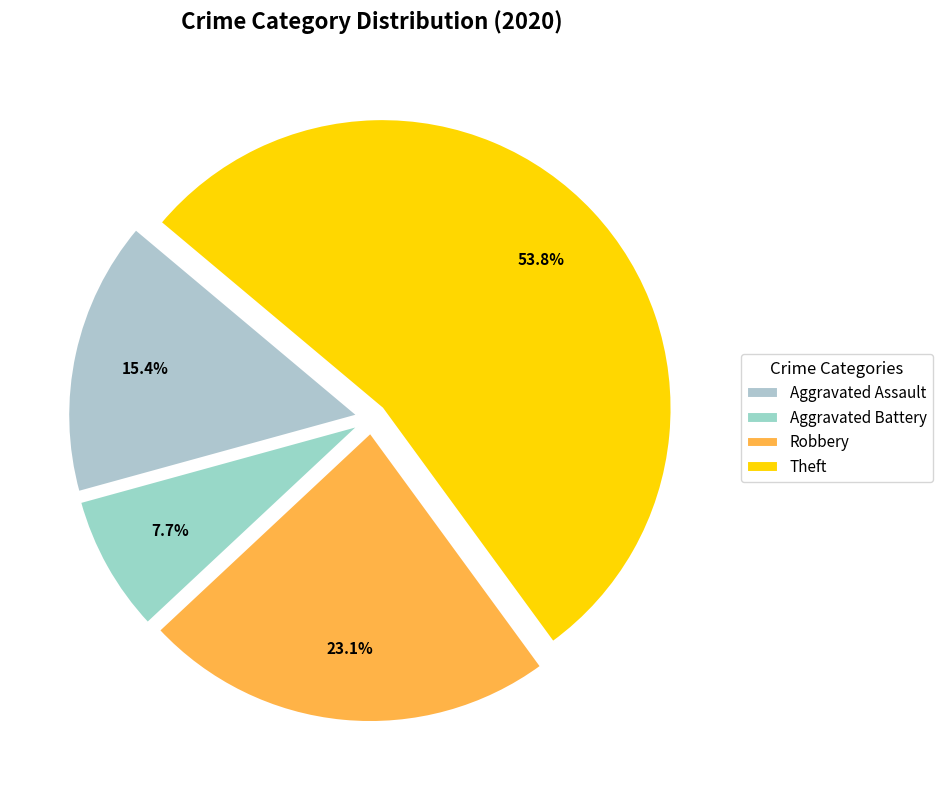

To the nearest percent, what portion does Robbery represent?

23%